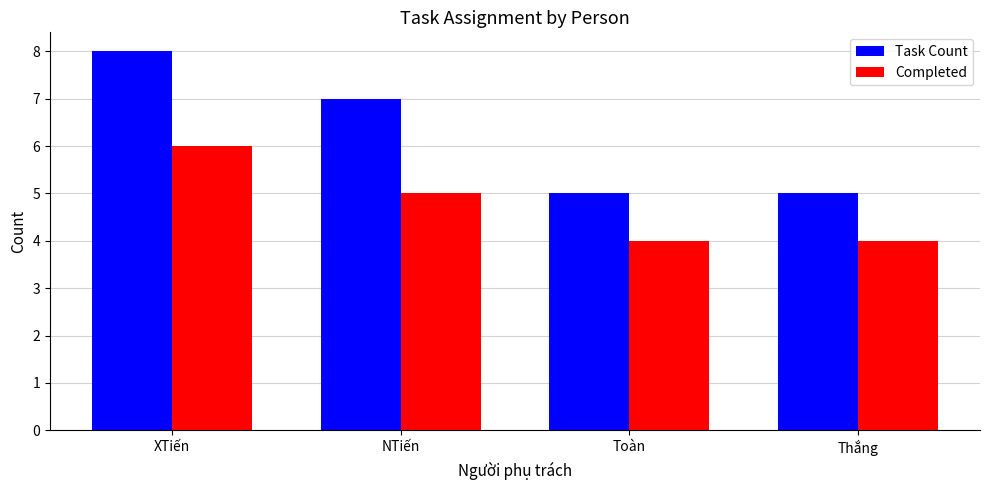

What position from the left is XTiến?

1